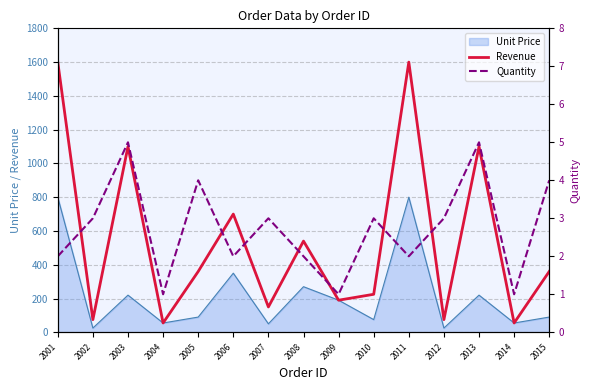

List the labels in order of Quantity value, smallest first.

2004, 2009, 2014, 2001, 2006, 2008, 2011, 2002, 2007, 2010, 2012, 2005, 2015, 2003, 2013